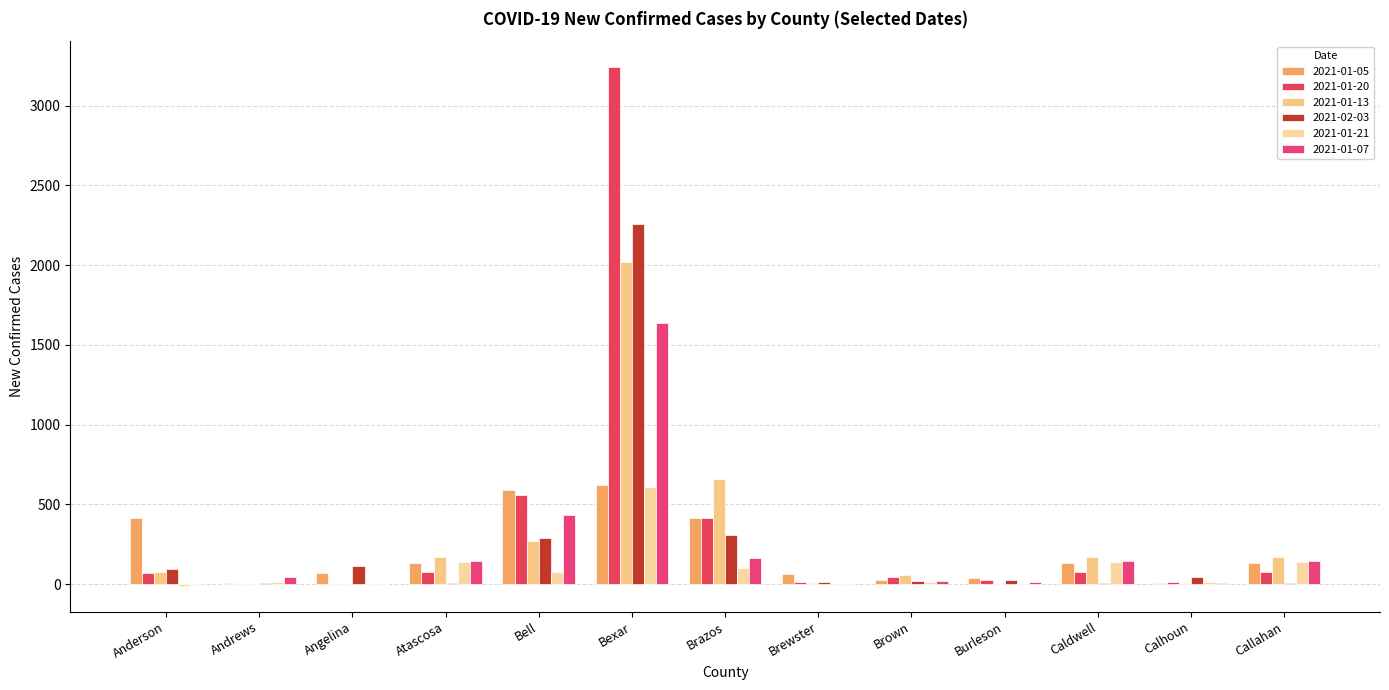

At how many categories does at least one series exceed 575?

3